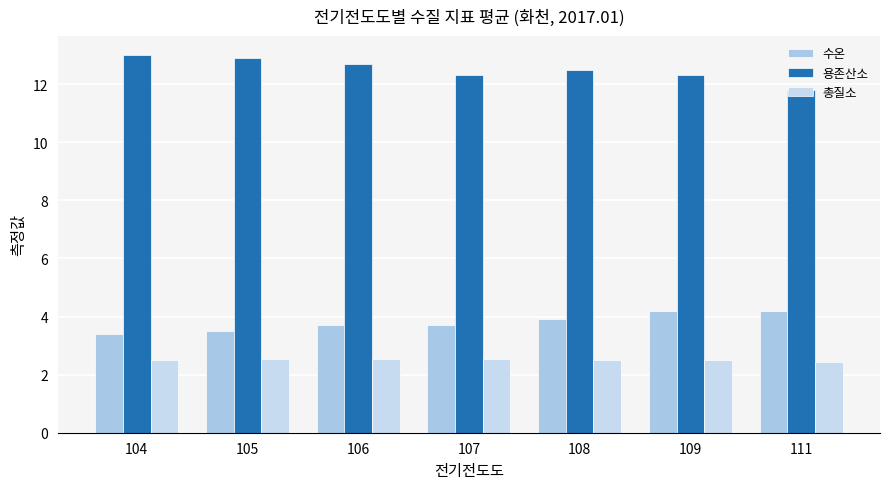

At which category is the sum across all series the highest?

109